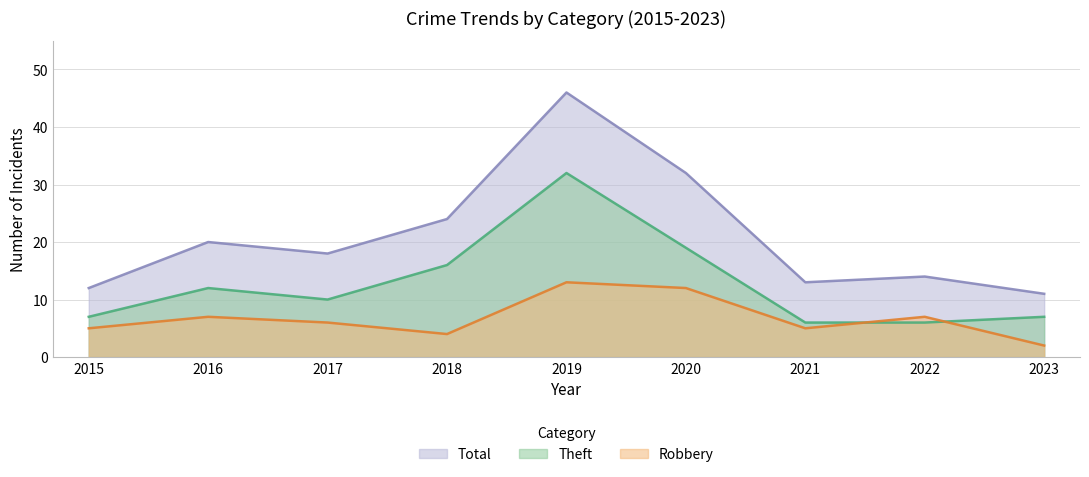

Reading left to right, extract all data points from this chart.

Robbery: 5	7	6	4	13	12	5	7	2
Theft: 7	12	10	16	32	19	6	6	7
Total: 12	20	18	24	46	32	13	14	11